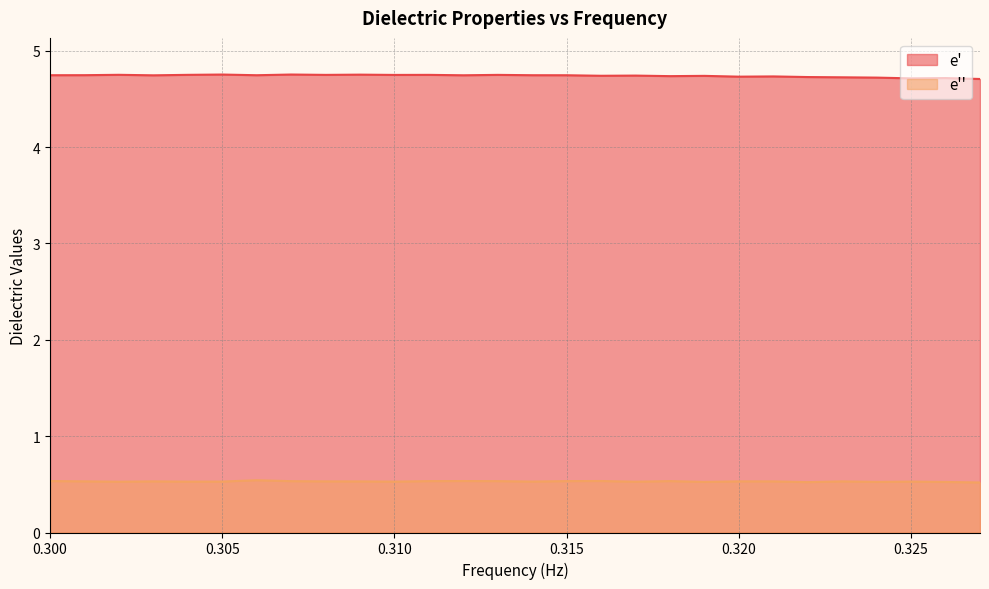

True or false: e_prime and e_doubleprime intersect in this chart.

False